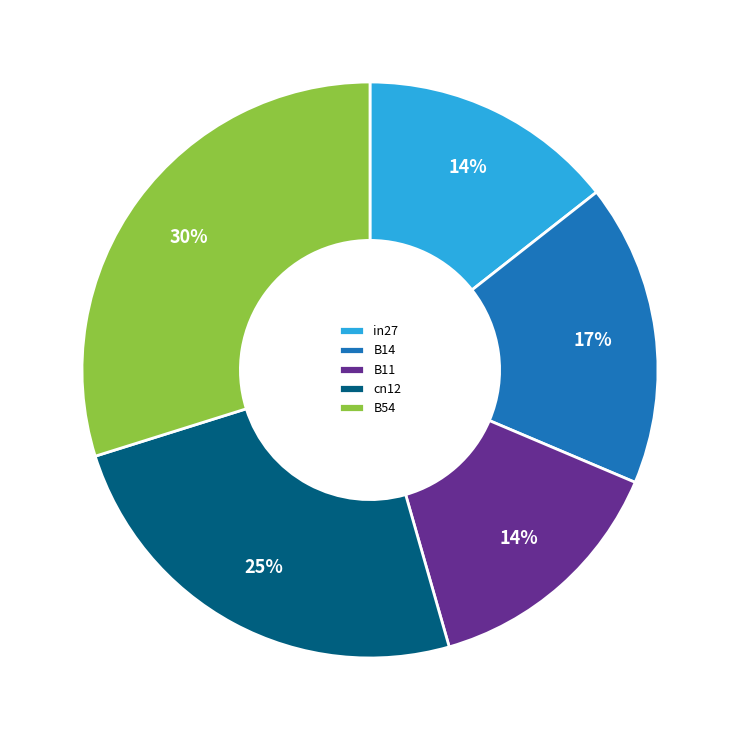

To the nearest percent, what is the difference between the cn12 and B54 slice percentages?

5%